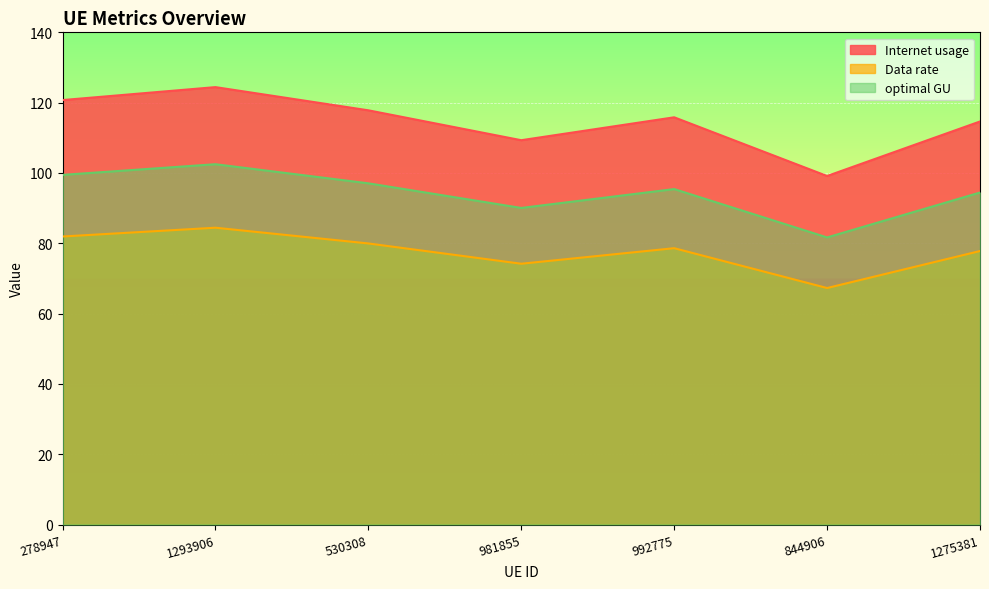

What is the value of the optimal GU point at the 6th from the left?

81.7